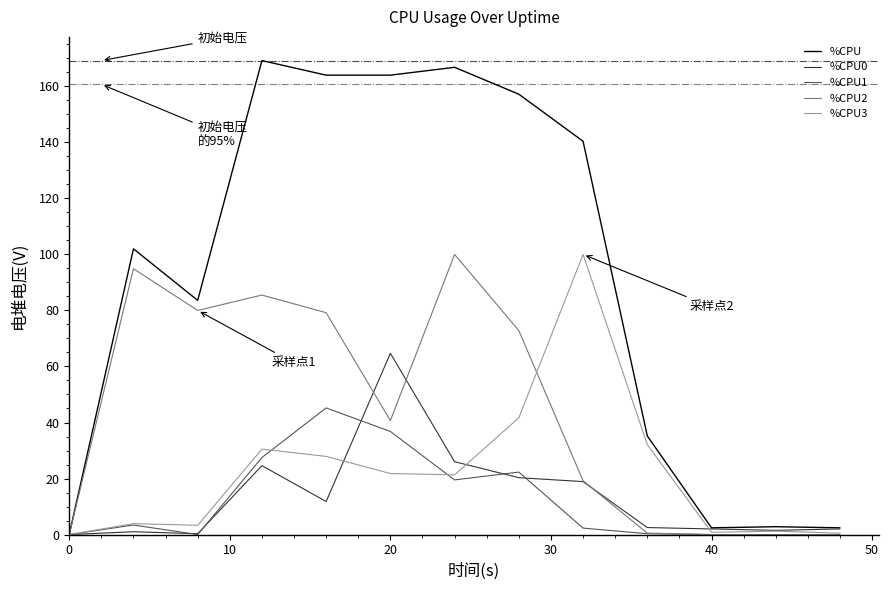

What is the highest value of the %CPU0 series?

64.7